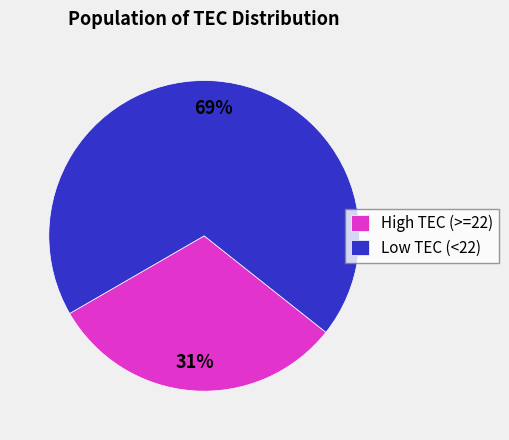

To the nearest percent, what is the difference between the largest and smallest slice percentages?

38%